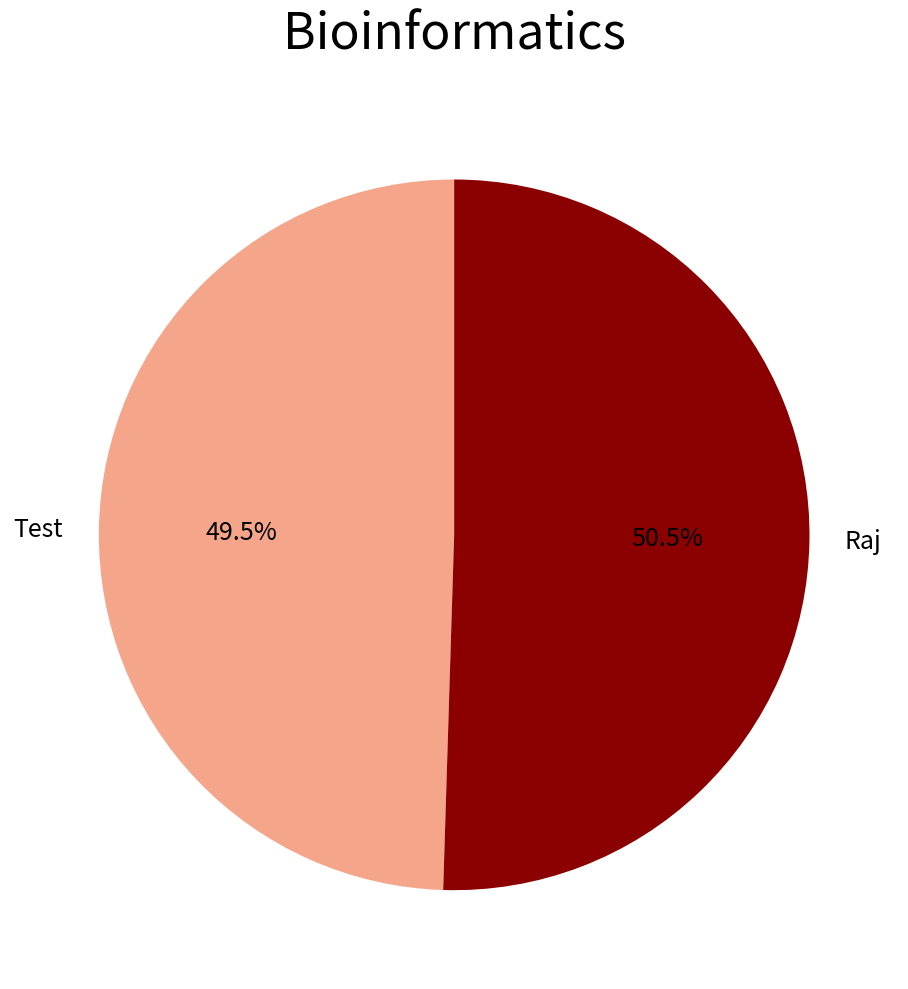

Which slice is the smallest?

Test